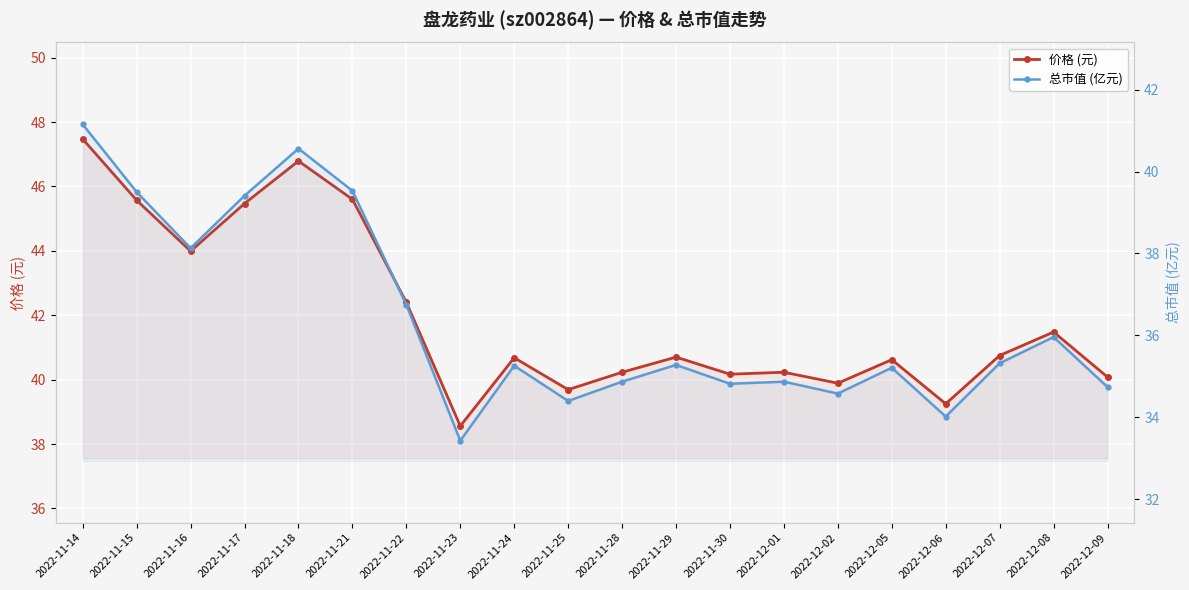

At which label does 价格 (元) first exceed 40?

2022-11-14